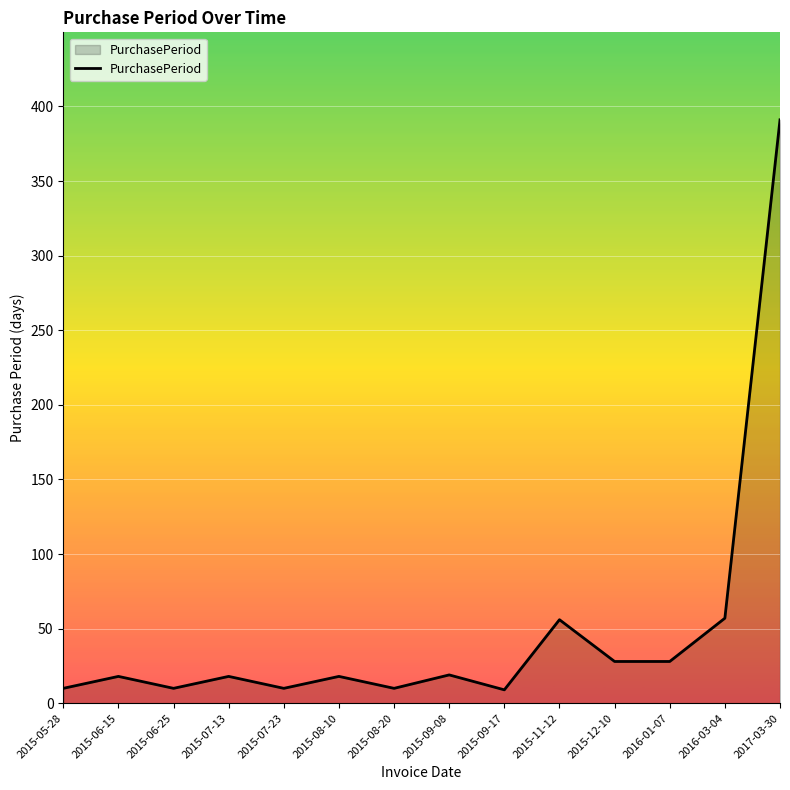

True or false: there are more than 2 points higher than both neighbors.

True